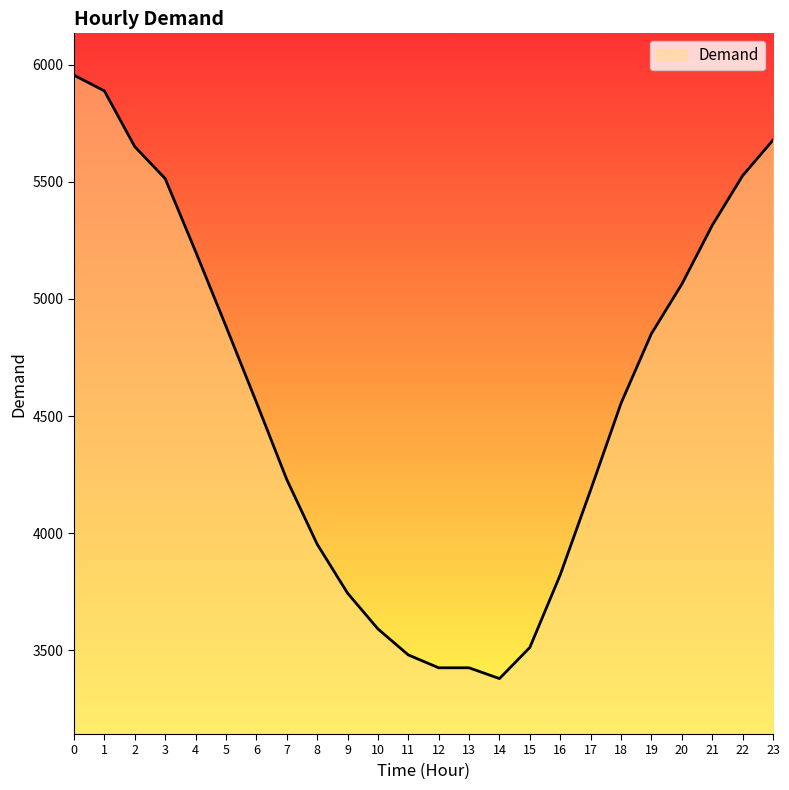

What is the minimum value shown in the chart?

3380